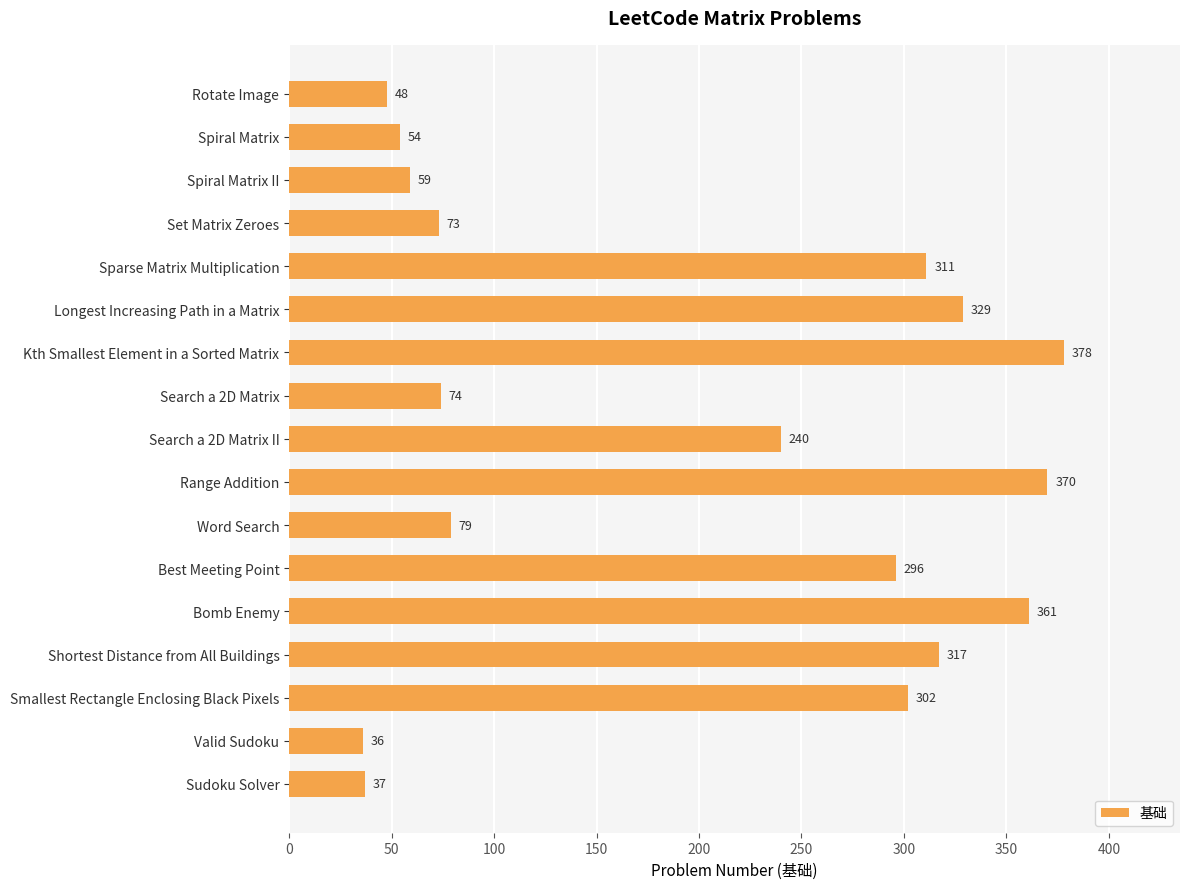

Reading top to bottom, what are all the values shown in this chart?

48	54	59	73	311	329	378	74	240	370	79	296	361	317	302	36	37